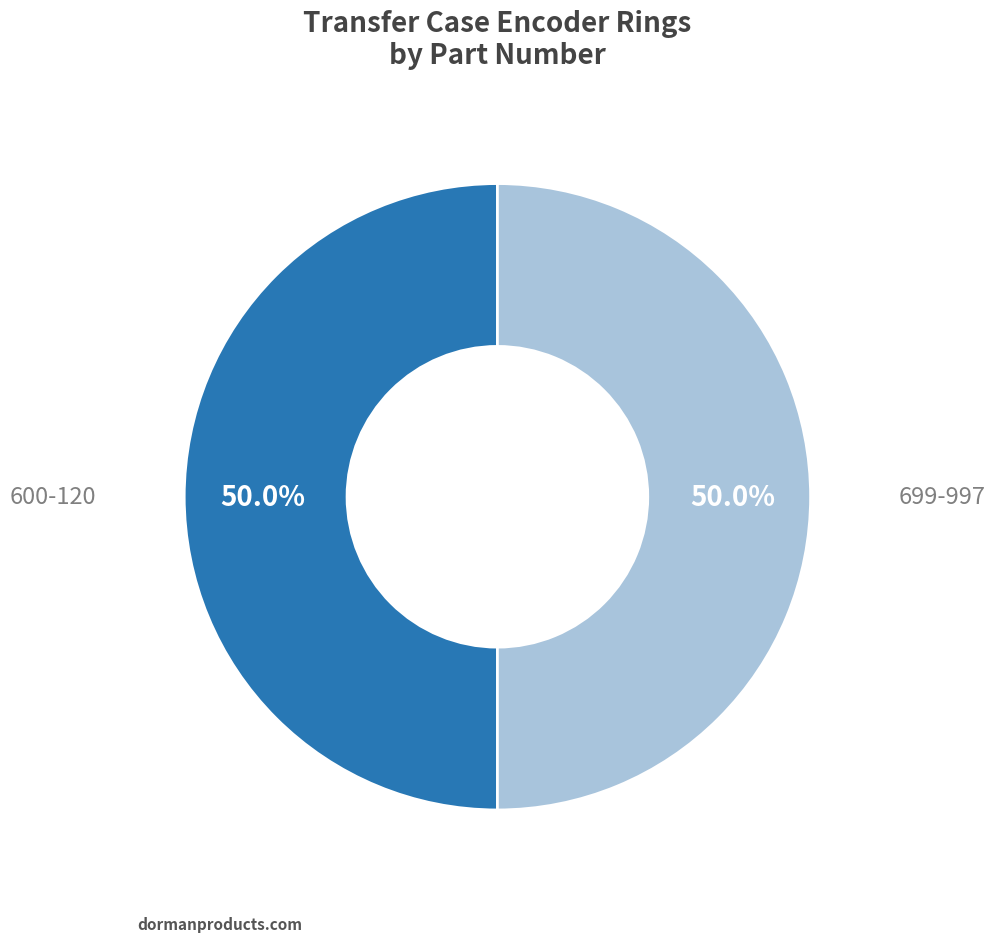

To the nearest percent, what is the combined percentage of 600-120 and 699-997?

100%